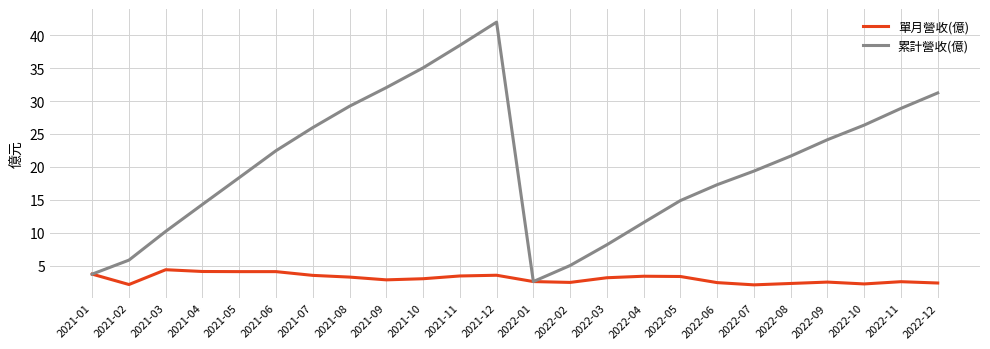

Is the value of 單月營收(億) at 2022-07 greater than the value of 累計營收(億) at 2021-06?

No